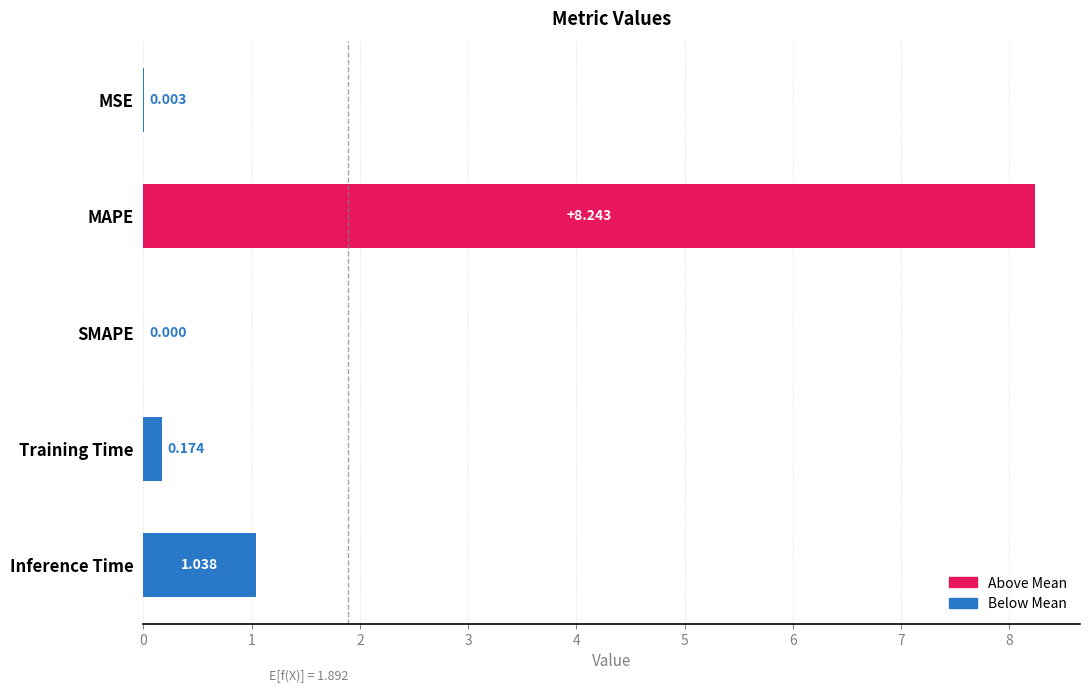

Which label corresponds to the largest value in the chart?

MAPE